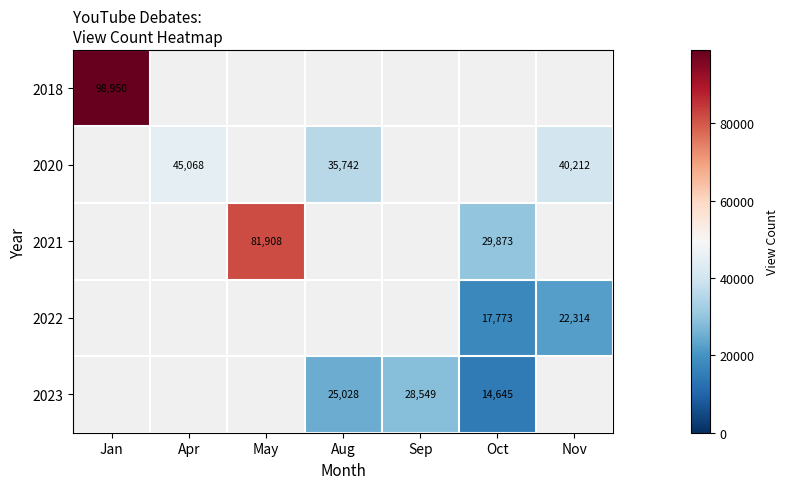

The value of 2021 at Oct is 51876. True or false?

False